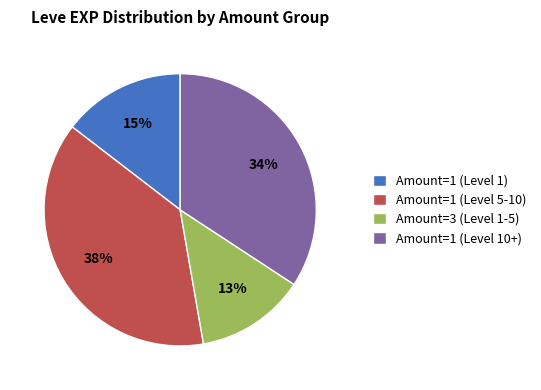

Combined, do Amount=1 (Level 5-10) and Amount=1 (Level 10+) account for over 50%?

Yes